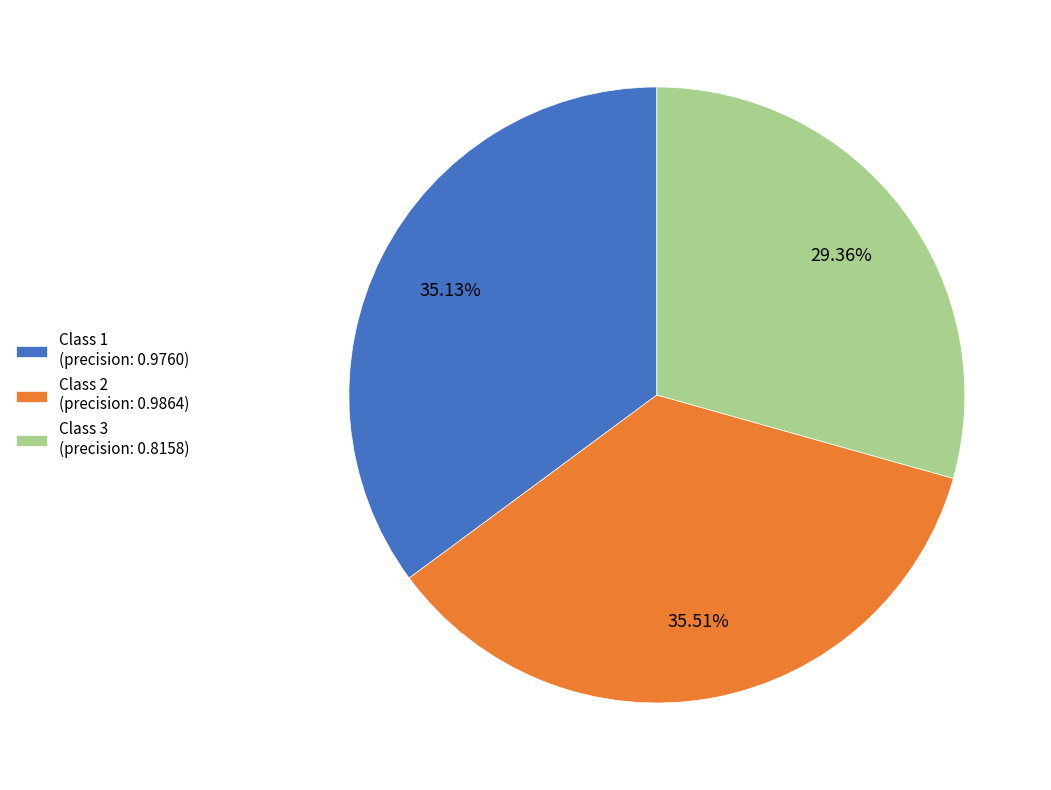

Is the sum of Class 2 (precision: 0.9864) and Class 3 (precision: 0.8158) greater than half?

Yes